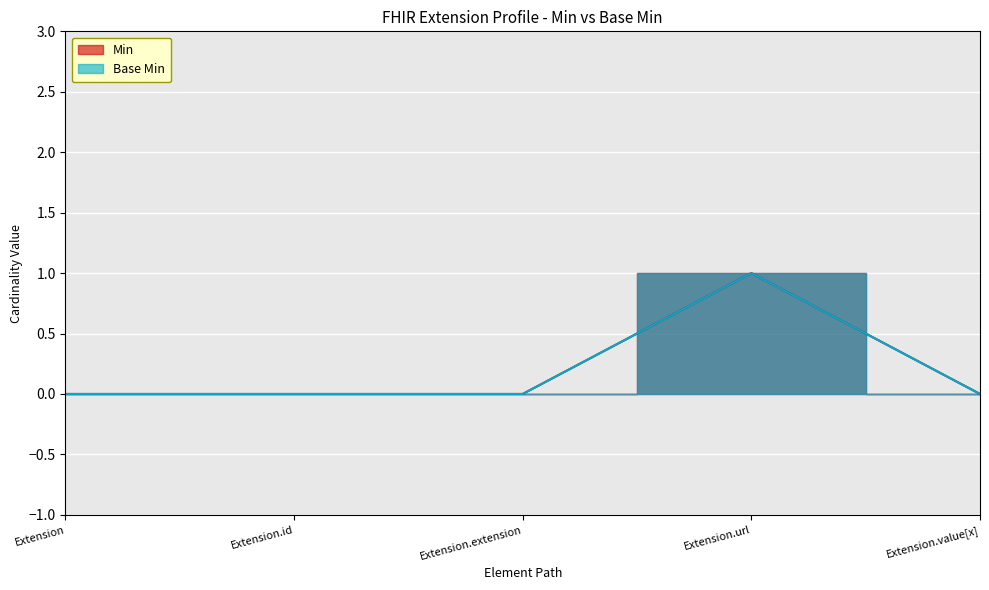

What is the label of the 1st point from the right?

Extension.value[x]